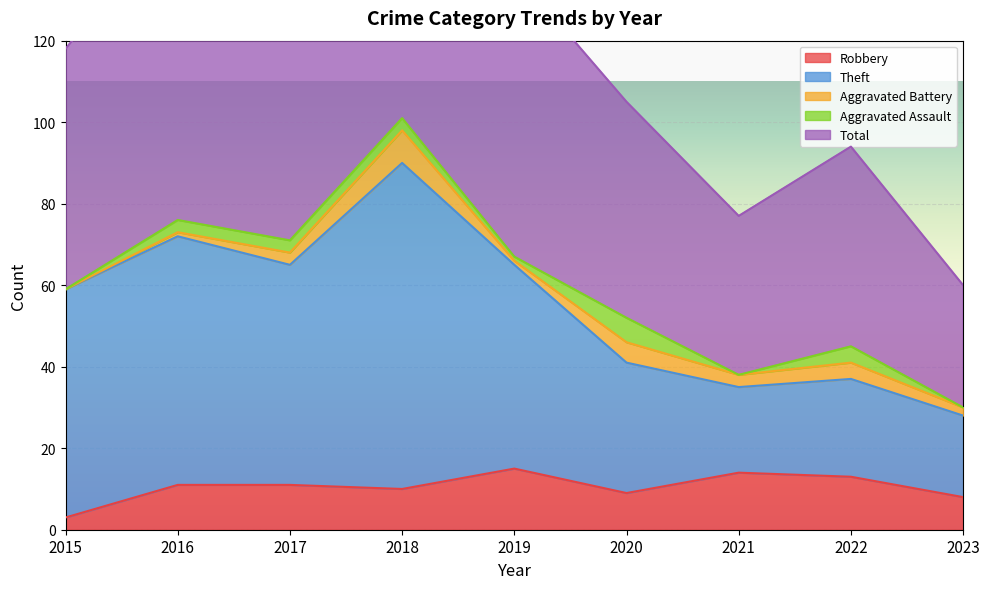

Where is Robbery nearest to the value 9?

2020